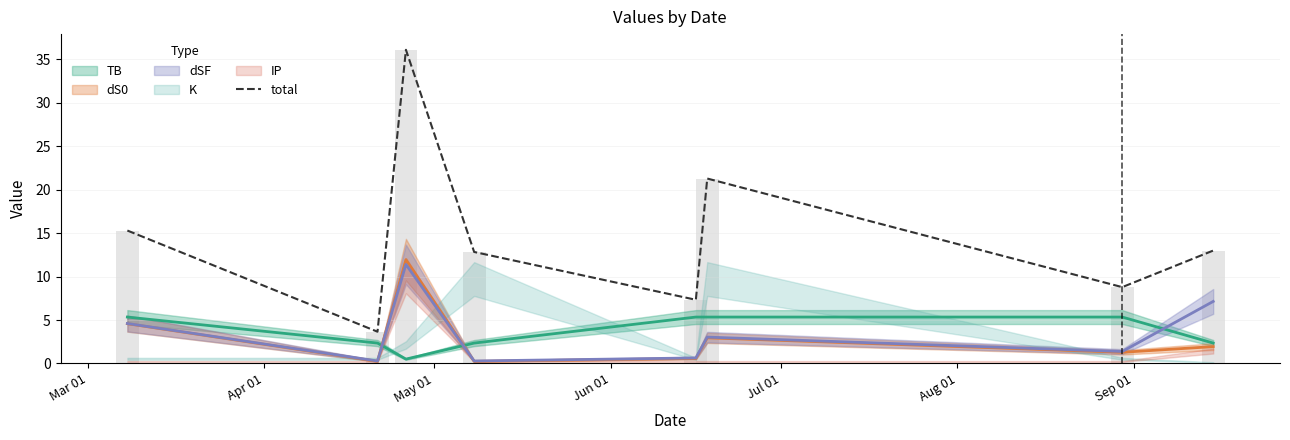

At how many categories does at least one series exceed 17?

2